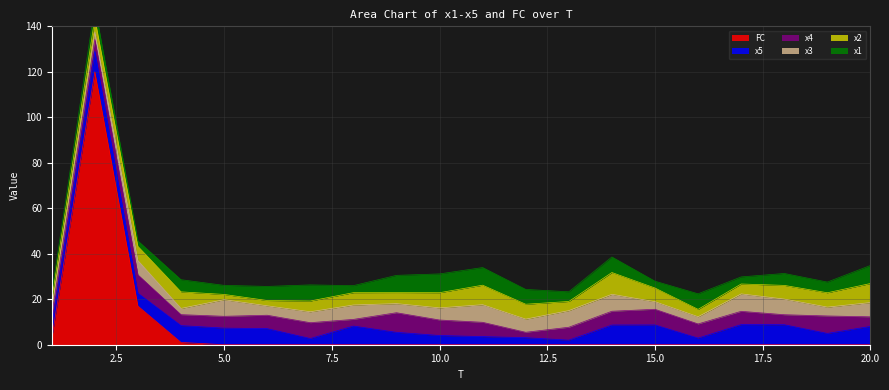

Reading left to right, transcribe all the data shown in this chart.

x1: 3.1	5.3	2.4	5.3	4.0	6.2	7.1	3.1	7.6	8.3	7.8	6.5	4.3	6.8	3.0	6.8	3.1	5.2	4.7	7.9
x2: 3.7	6.0	6.3	7.3	2.3	2.3	4.7	5.4	4.9	6.7	8.6	6.5	4.0	9.6	6.0	3.2	4.4	6.0	6.3	8.4
x3: 2.9	3.3	6.2	2.7	7.3	4.1	4.8	6.3	4.0	5.3	7.7	5.8	7.3	7.4	3.3	3.2	7.7	6.9	3.9	6.3
x4: 4.7	5.2	8.1	4.8	5.2	5.9	7.0	2.9	8.6	6.8	6.3	2.4	5.7	6.1	6.9	6.2	5.8	4.4	7.7	4.2
x5: 5.5	9.1	5.7	7.4	7.3	7.1	2.7	8.2	5.5	4.0	3.6	3.1	2.0	8.7	8.7	2.9	8.9	8.8	5.0	8.1
FC: 3.0	120.0	17.0	1.0	0.0	0.0	0.0	0.0	0.0	0.0	0.0	0.0	0.0	0.0	0.0	0.0	0.0	0.0	0.0	0.0